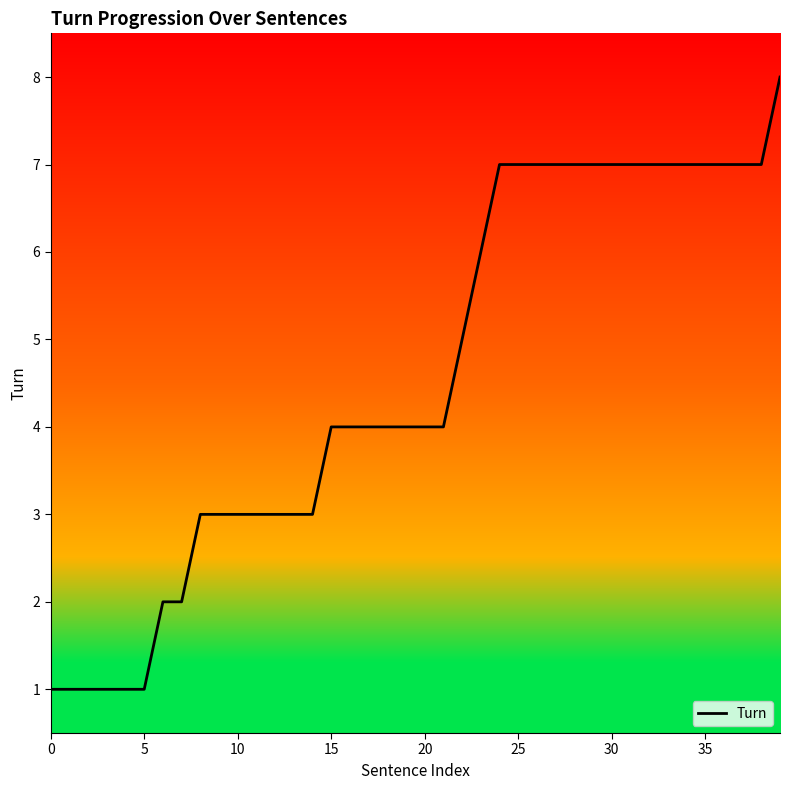

What is the maximum value shown in the chart?

8